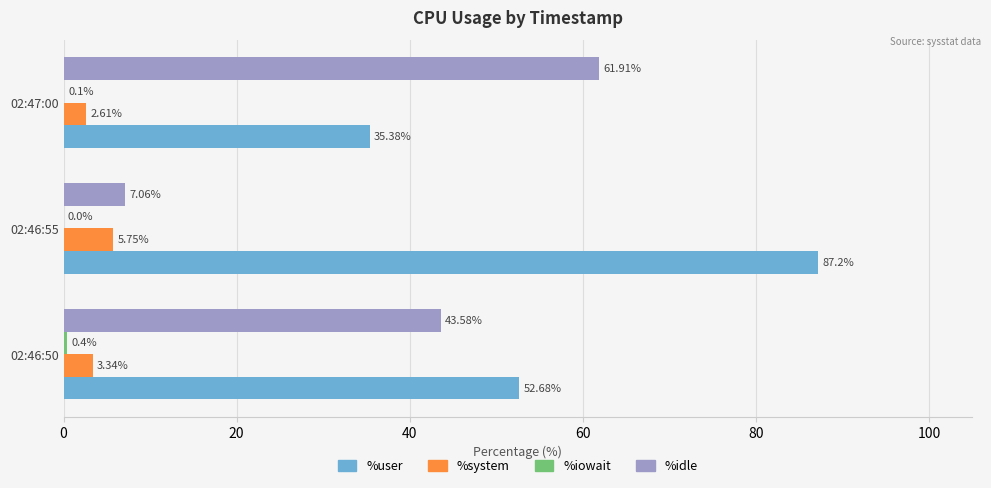

How many series are shown in this chart?

4